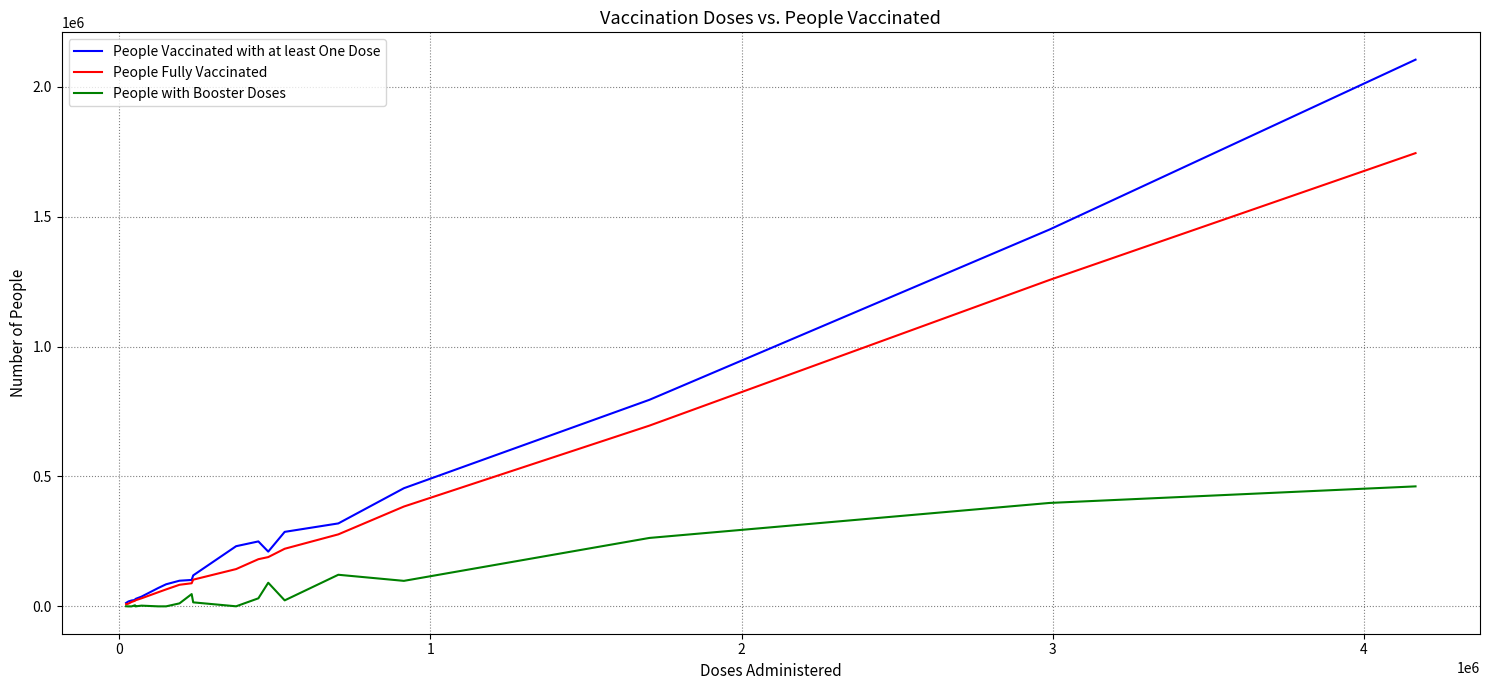

Which series has the largest range (max minus min)?

People Vaccinated with at least One Dose